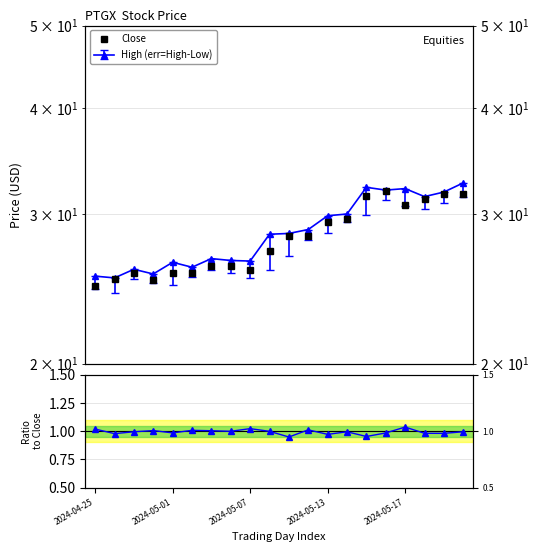

Does the chart display data point markers on the line(s)?

Yes